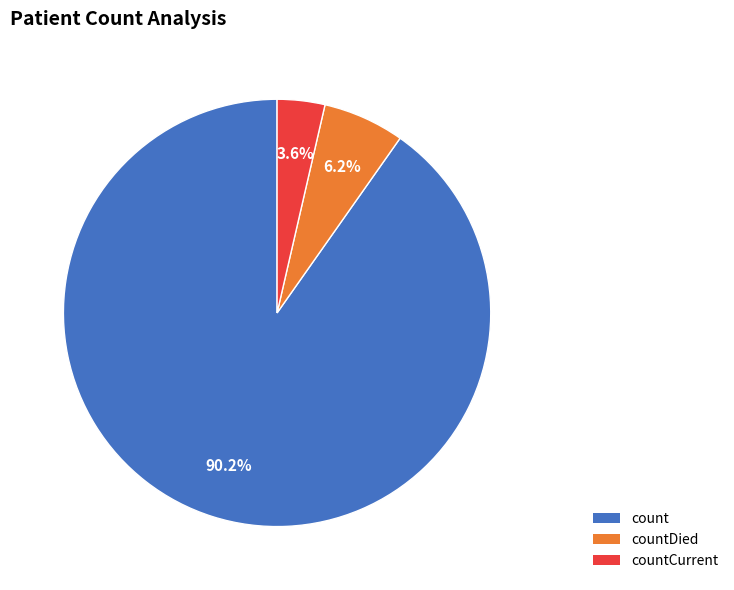

Does any single category account for the majority?

Yes